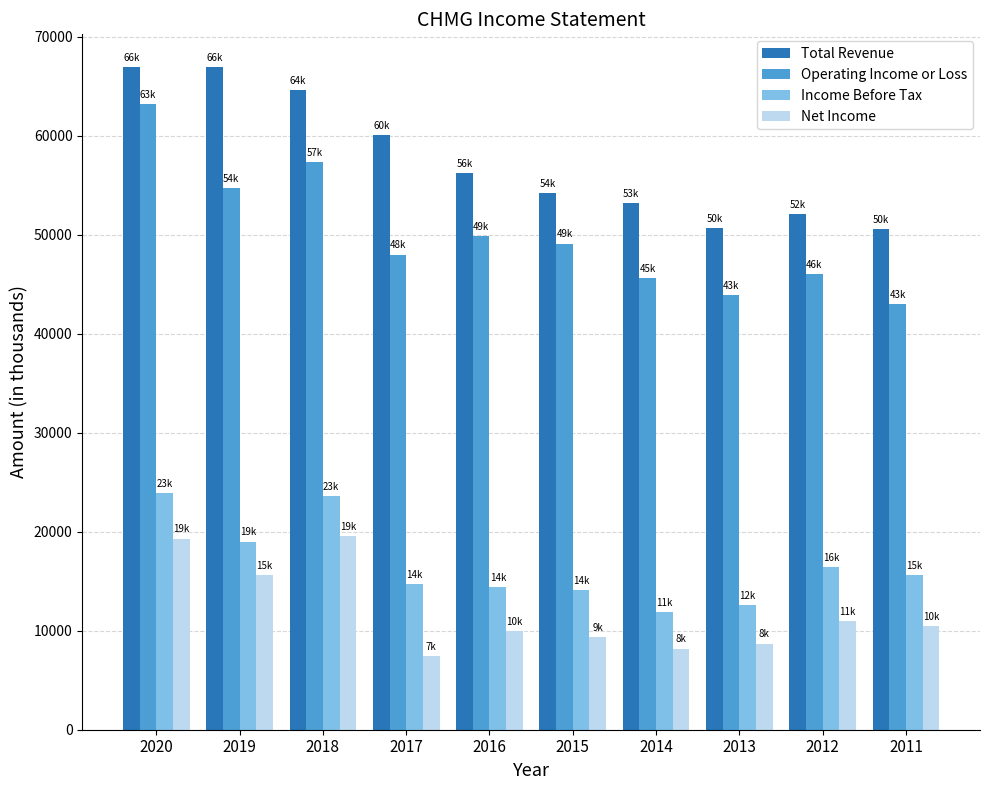

What is the minimum value for Net Income?

7400